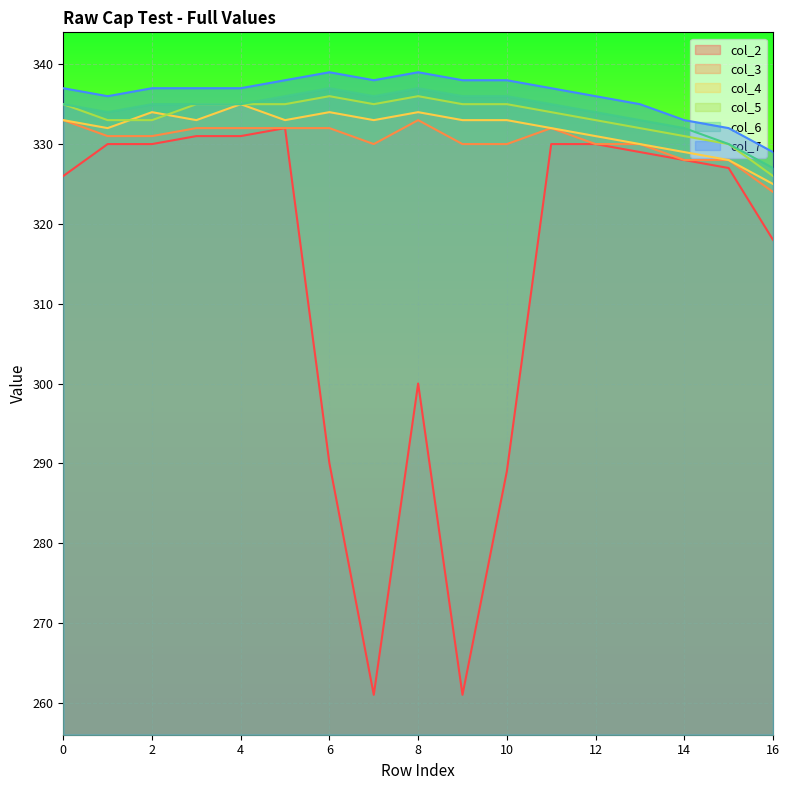

Reading left to right, list all the values displayed in this chart.

col_2: 326	330	330	331	331	332	290	261	300	261	289	330	330	329	328	327	318
col_3: 333	331	331	332	332	332	332	330	333	330	330	332	330	330	328	328	324
col_4: 333	332	334	333	335	333	334	333	334	333	333	332	331	330	329	328	325
col_5: 335	333	333	335	335	335	336	335	336	335	335	334	333	332	331	330	326
col_6: 335	334	335	335	335	336	337	336	337	336	336	335	334	333	332	330	327
col_7: 337	336	337	337	337	338	339	338	339	338	338	337	336	335	333	332	329